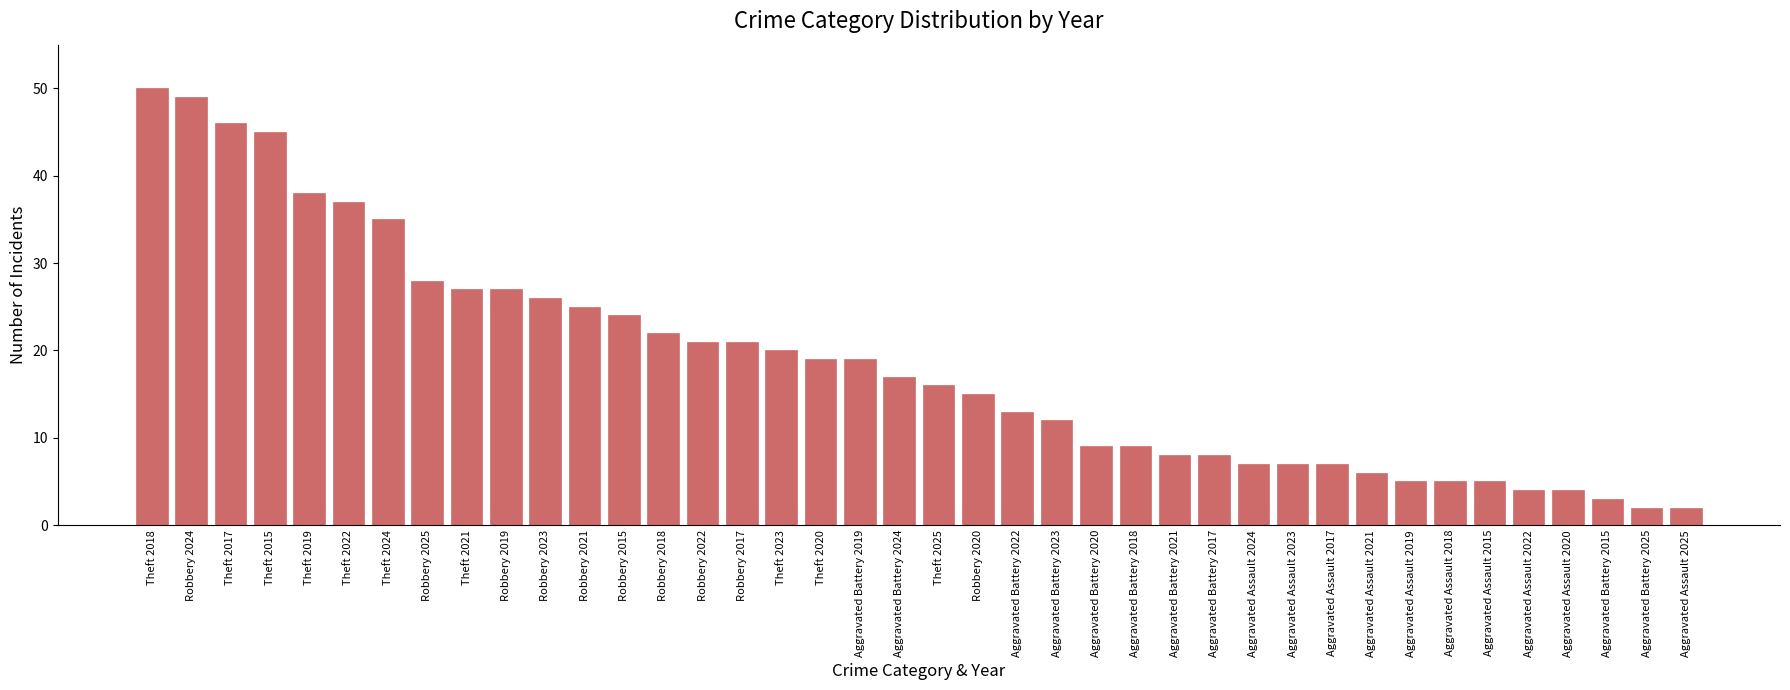

What is the greatest value displayed?

50